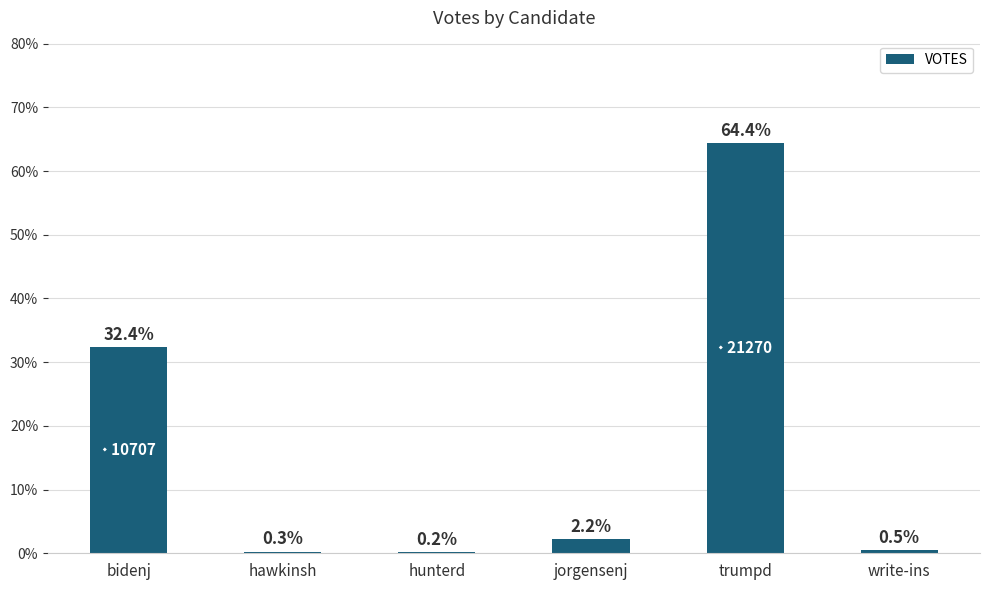

True or false: the data shows 0.2 at hunterd.

True